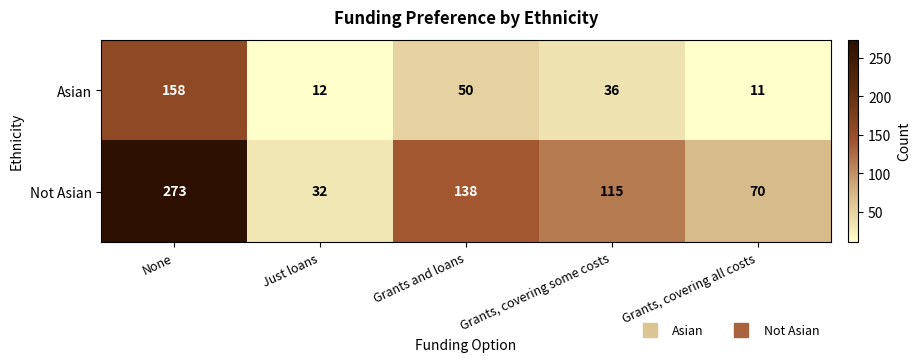

What is the smallest value displayed?

11